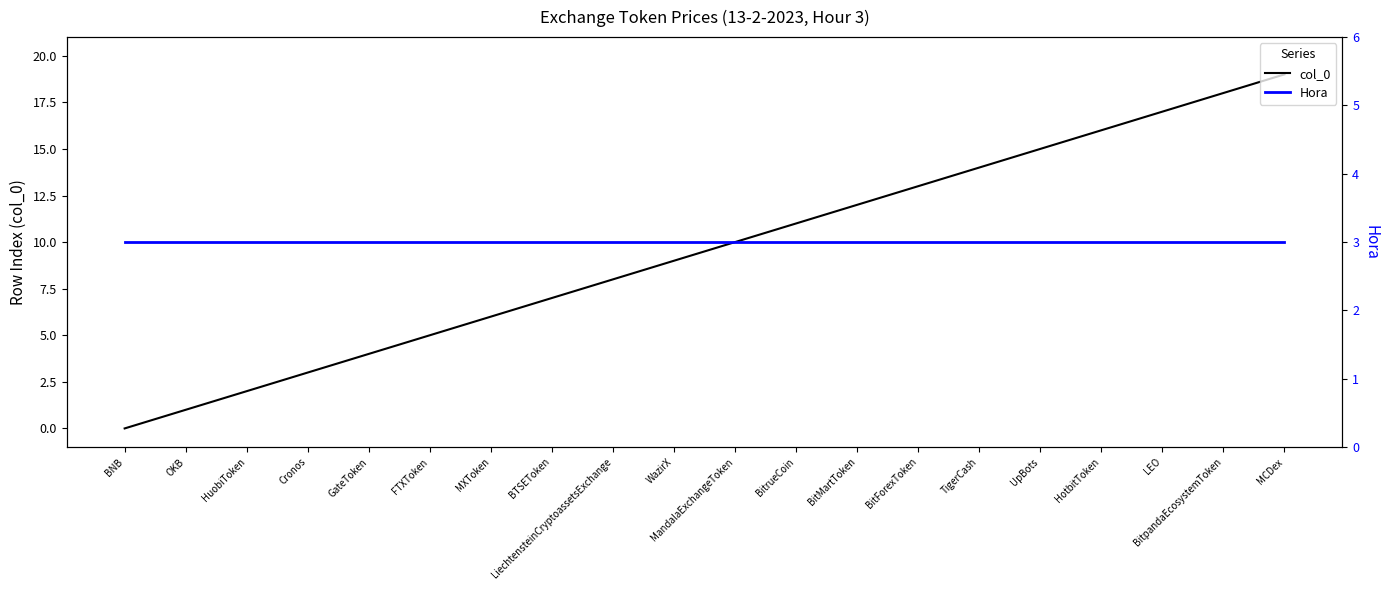

Rank the series by their average value, from lowest to highest.

Hora, col_0